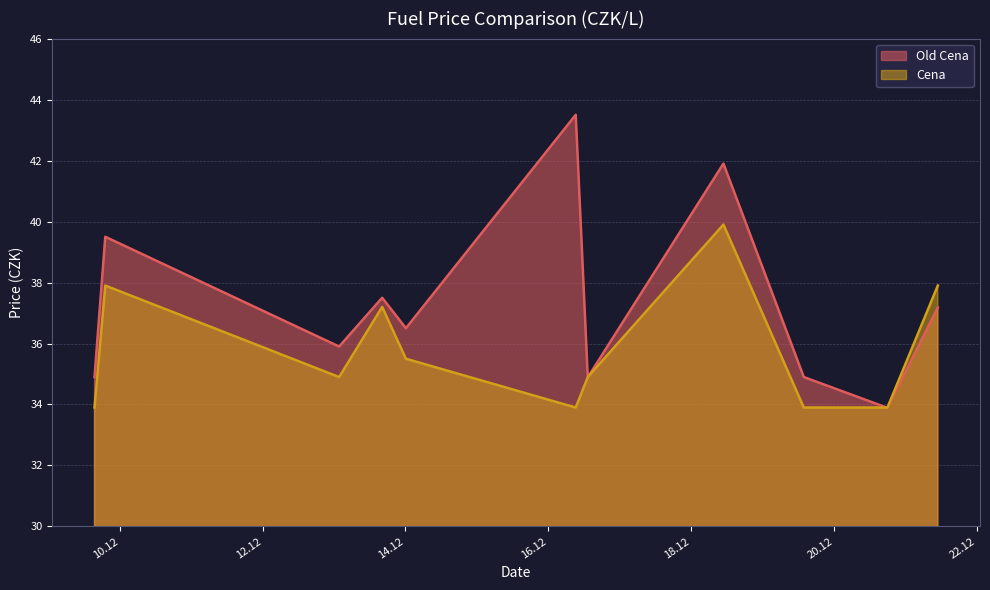

What value does the Cena series have at 2022-12-19 13:47:10?

33.9